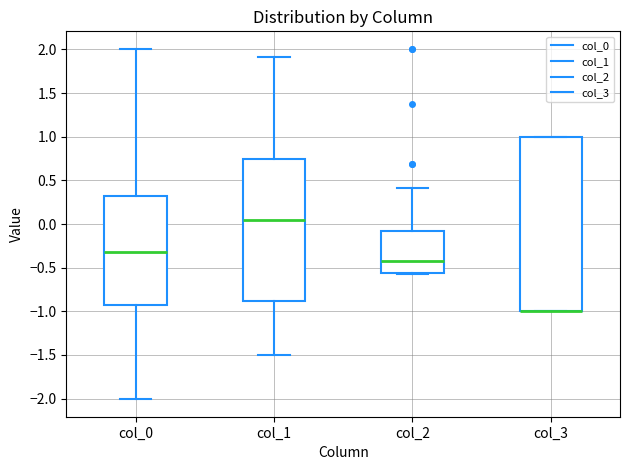

Reading left to right, transcribe this box plot: for each box, give where its median line is, the range the box spans, and where its two whiskers end, as read against the y-axis. The values are not printed on the chart, so give them approximately, as read against the axis.

col_0: median -0.30, box -0.90 to 0.35, whiskers -2.00 to 2.00
col_1: median 0.05, box -0.90 to 0.75, whiskers -1.50 to 1.90
col_2: median -0.40, box -0.55 to -0.10, whiskers -0.55 to 0.40
col_3: median -1.00 (drawn on the box's lower edge), box -1.00 to 1.00, whiskers -1.00 to 1.00